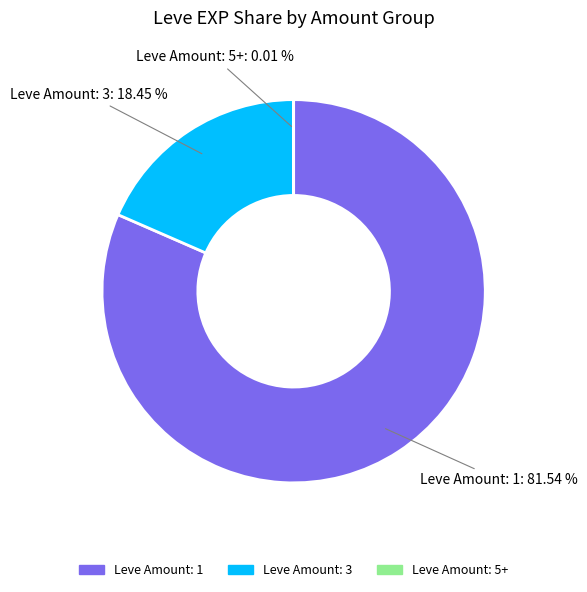

Is there any slice that represents more than half of the pie?

Yes